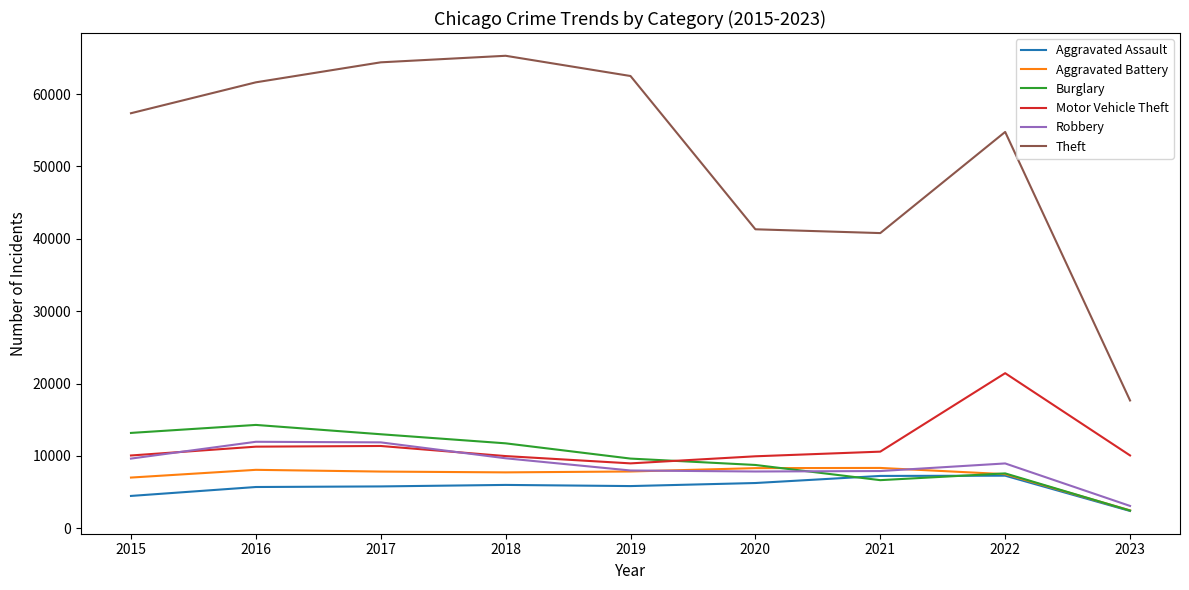

Which series has the largest total across all categories?

Theft